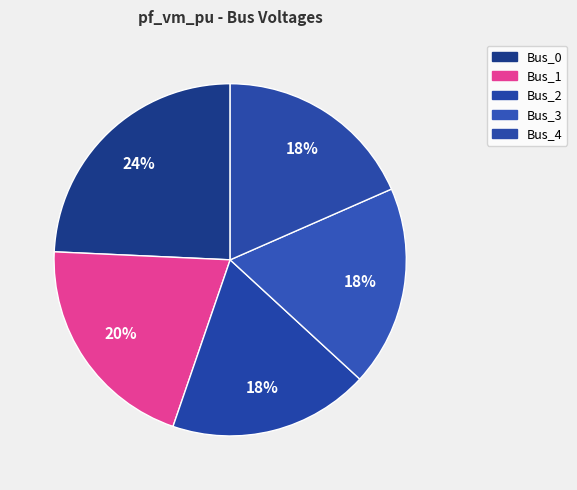

Count the number of slices in the pie.

5